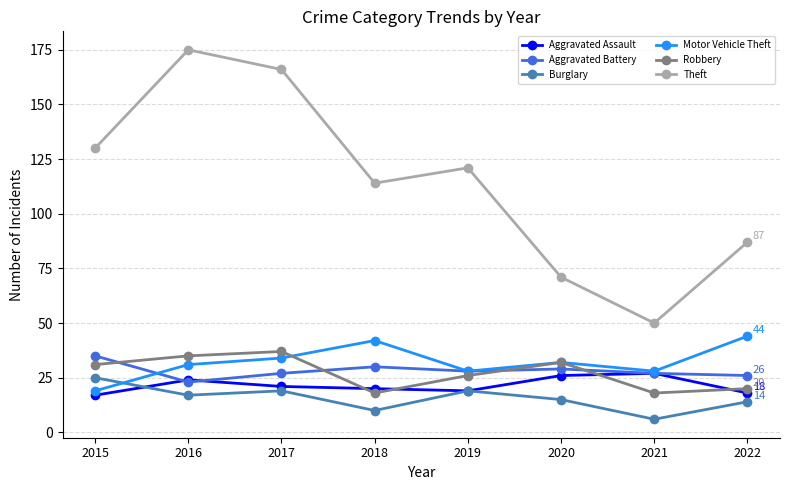

At how many categories does at least one series exceed 139?

2